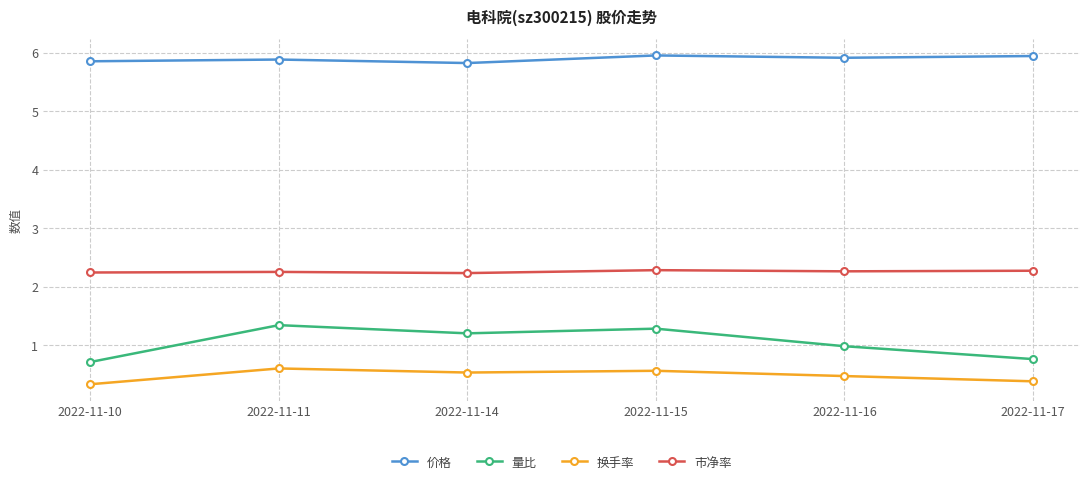

Which series has the largest total across all categories?

价格